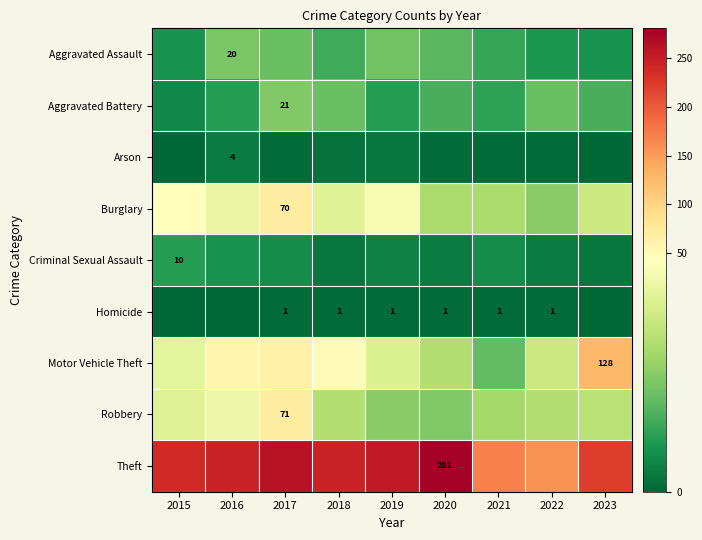

The Criminal Sexual Assault series shows 4 at 2015. True or false?

False